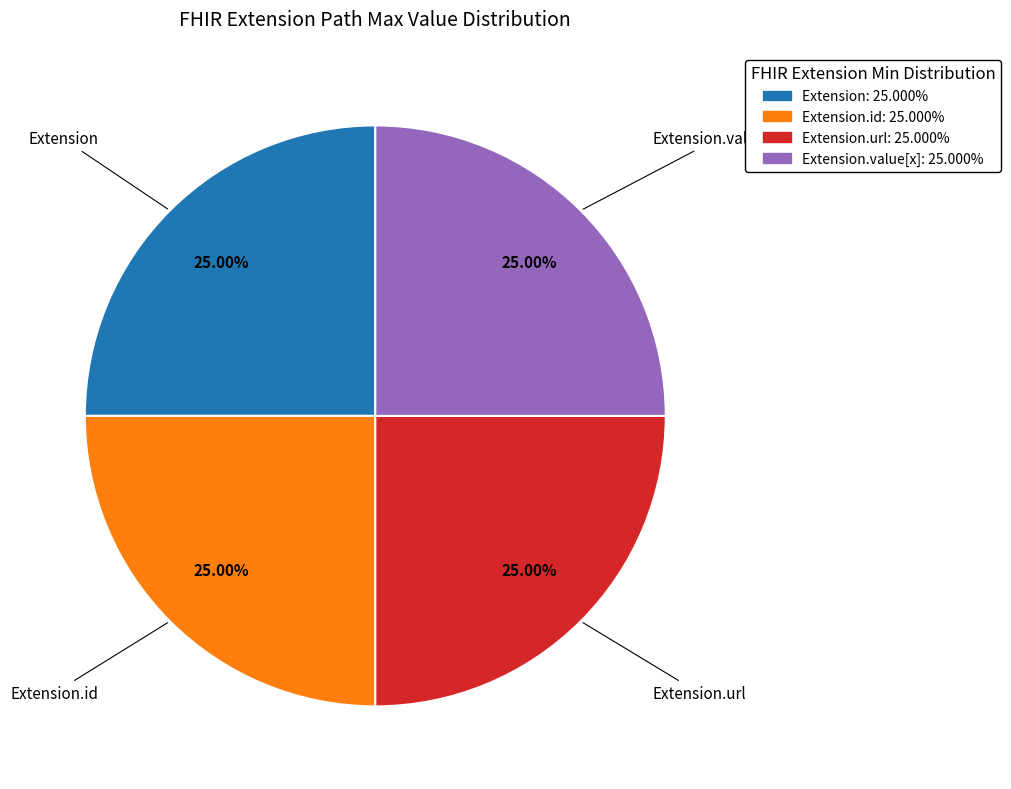

Does any single category account for the majority?

No